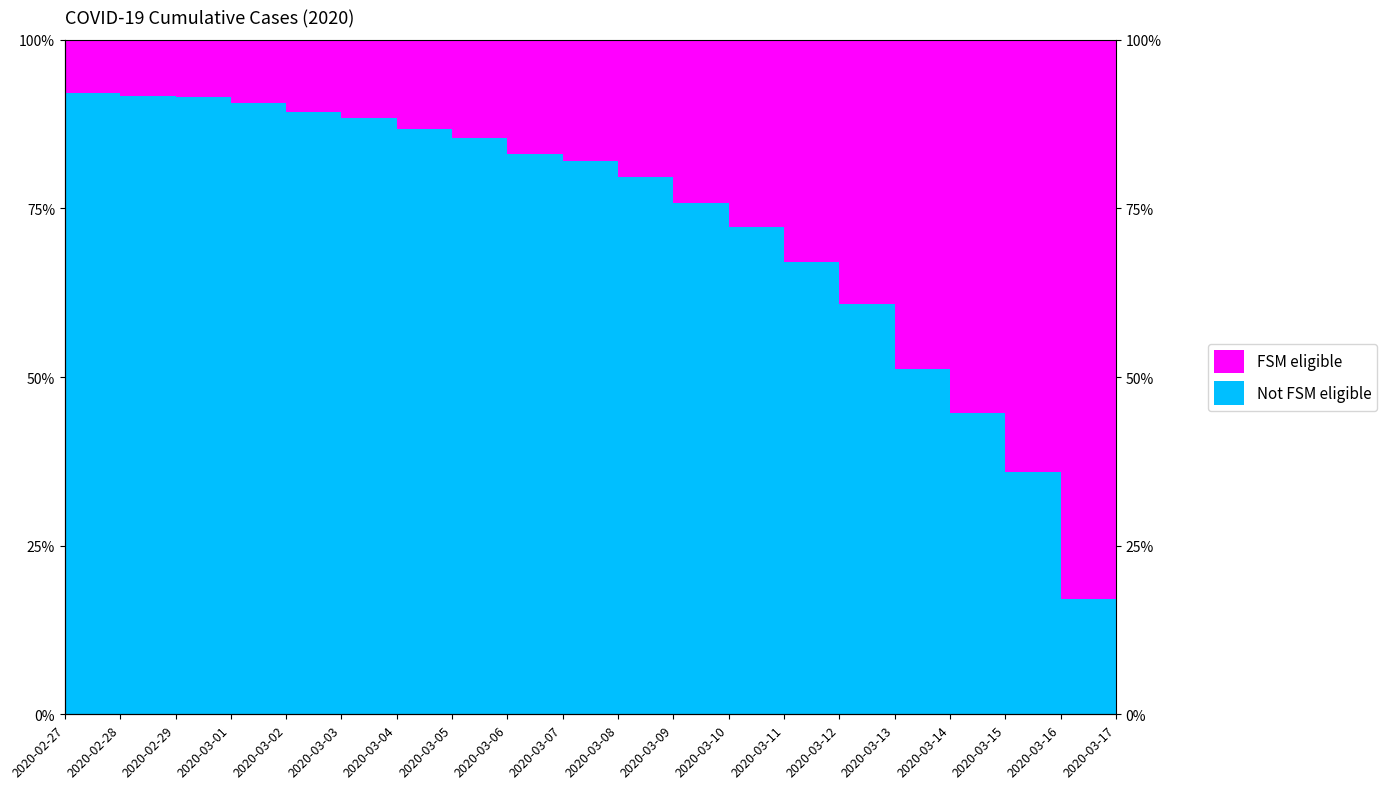

The chart shows a value of 99.1 at 2020-03-11. True or false?

False